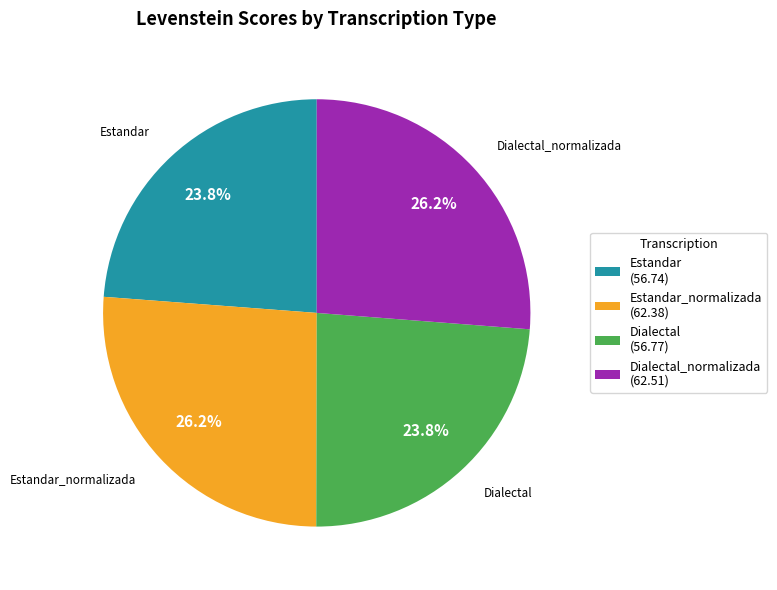

Does any single category account for the majority?

No